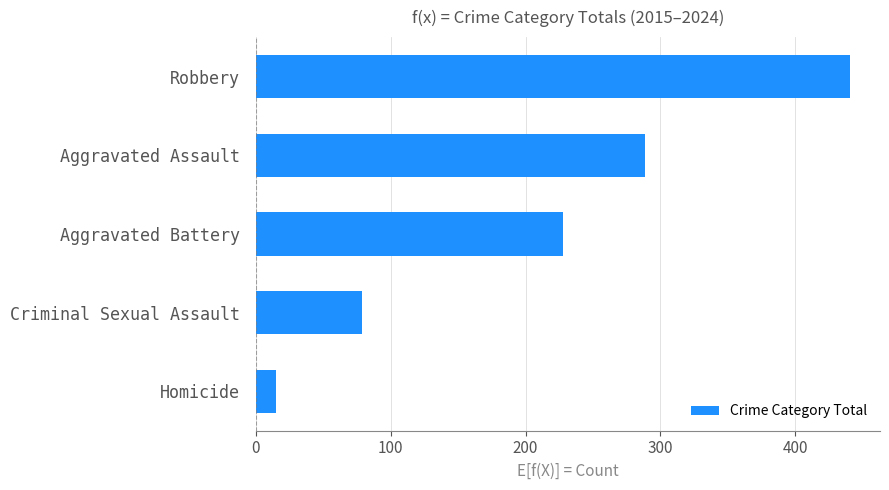

What is the minimum value shown in the chart?

15